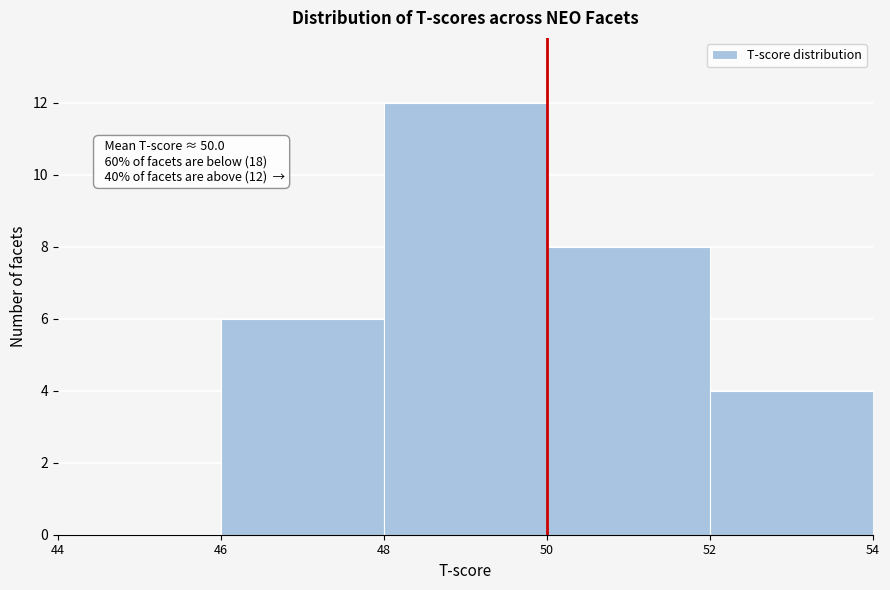

Over which range of the x-axis is the bar tallest?

48 to 50